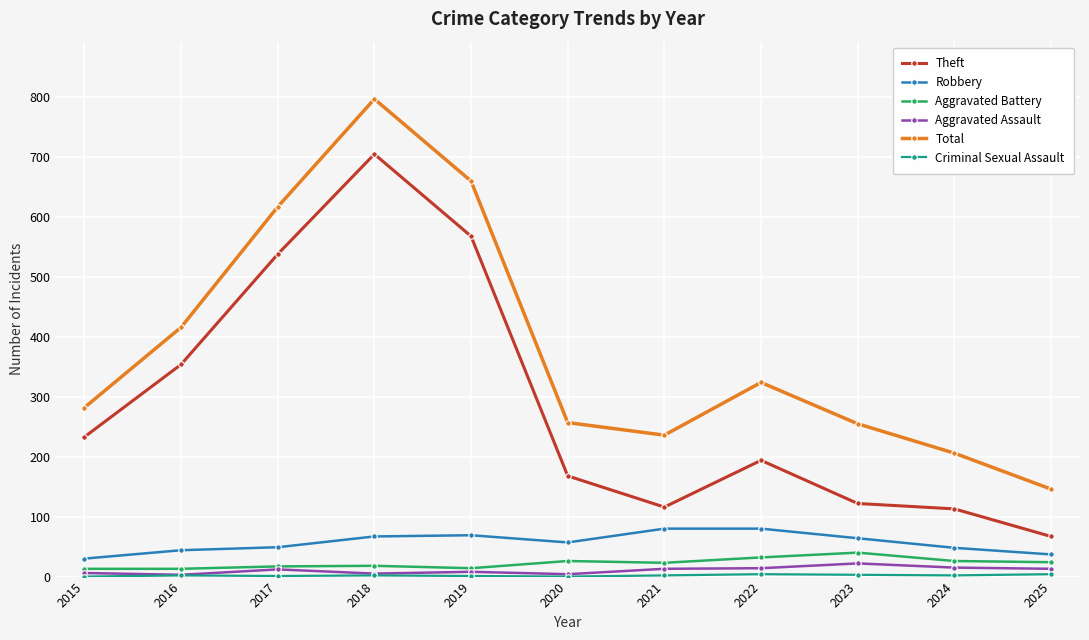

What is the spread (max minus min) of values at 2021?

234